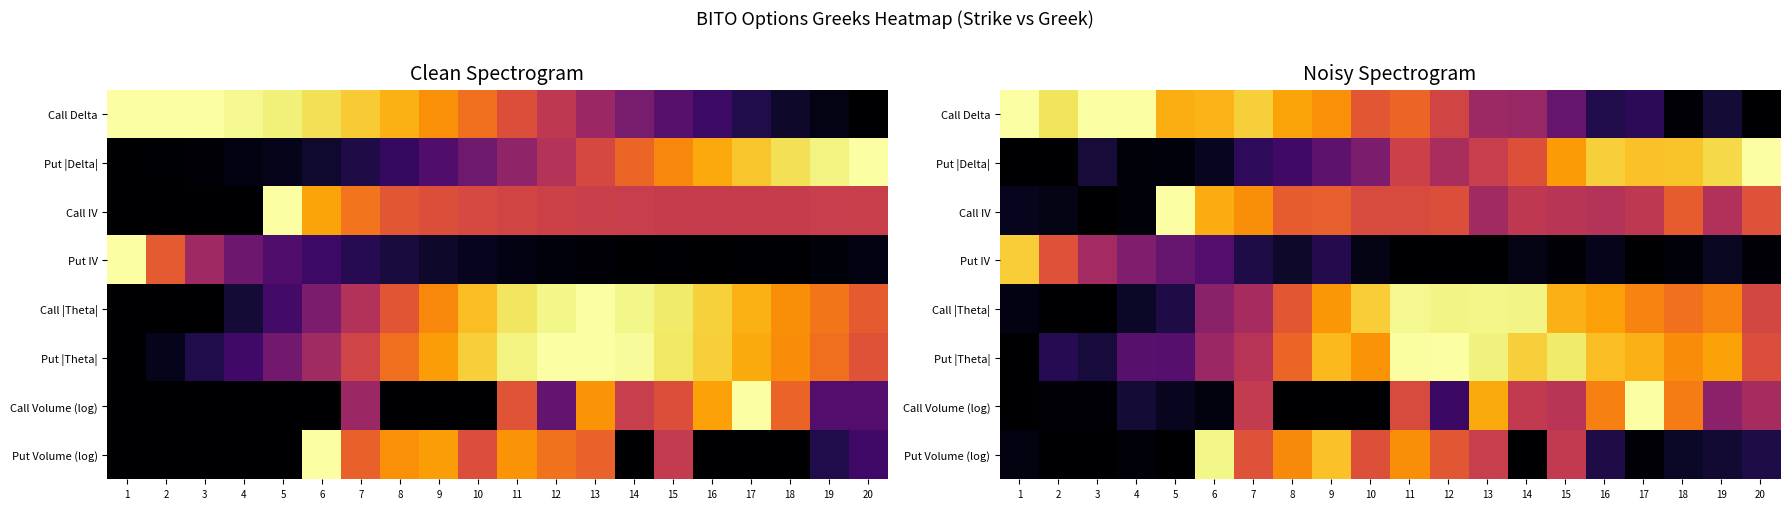

Rank the series at 3 from highest to lowest value.

Call Delta, Put IV, Put |Theta|, Put |Delta|, Call Volume (log), Call IV, Call |Theta|, Put Volume (log)